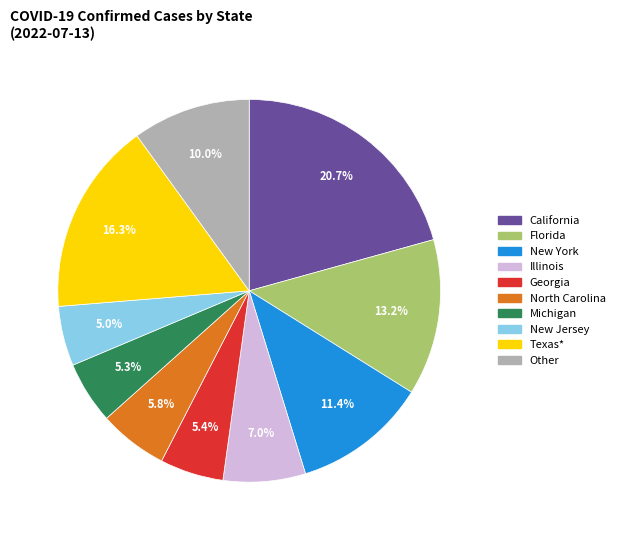

Is there a majority slice in this chart?

No